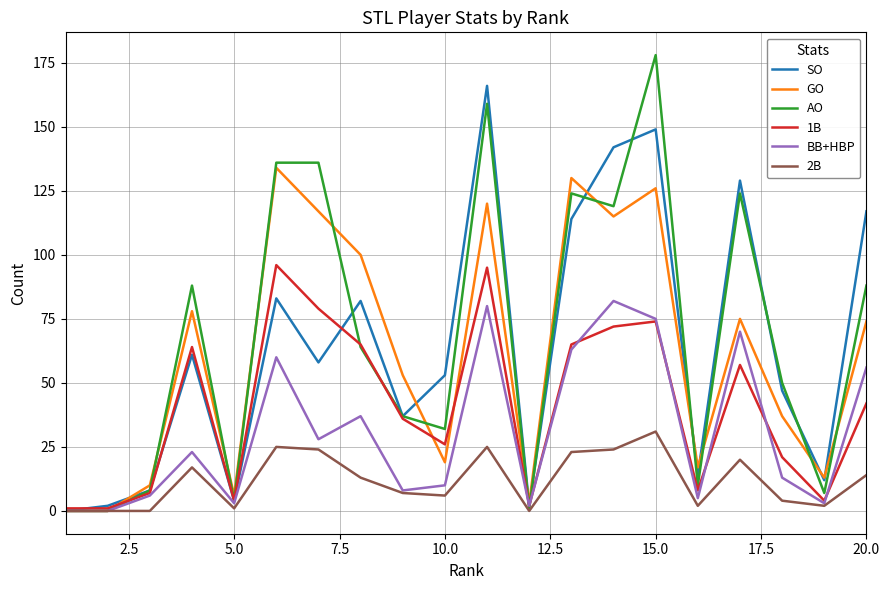

What is the greatest value displayed?

178